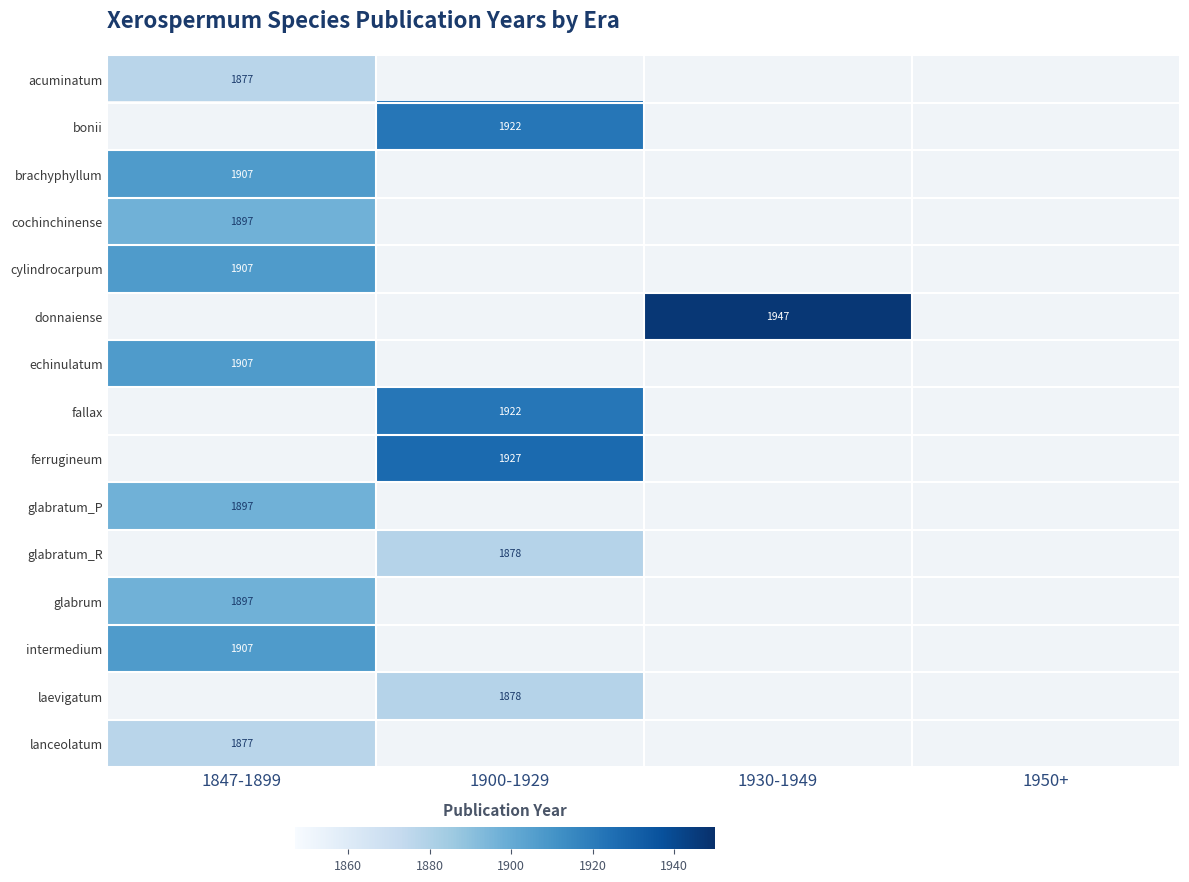

The echinulatum series shows 1907 at 1847-1899. True or false?

True